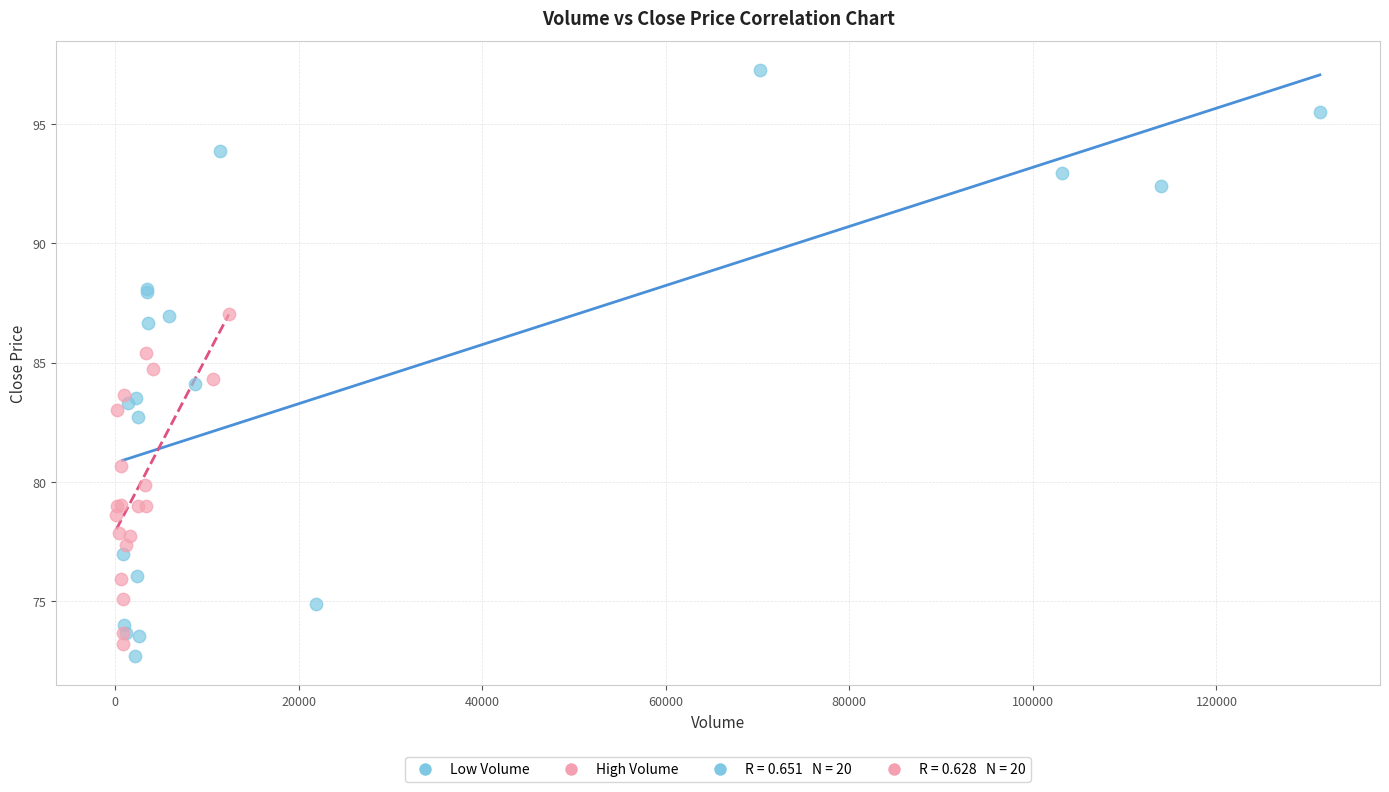

Which series reaches the minimum Y coordinate?

Low Volume